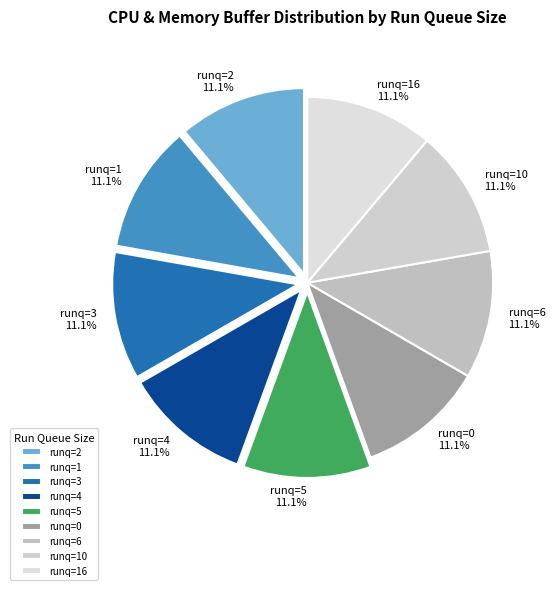

What is the ratio of the value at runq=16 to the value at runq=4?

1.0